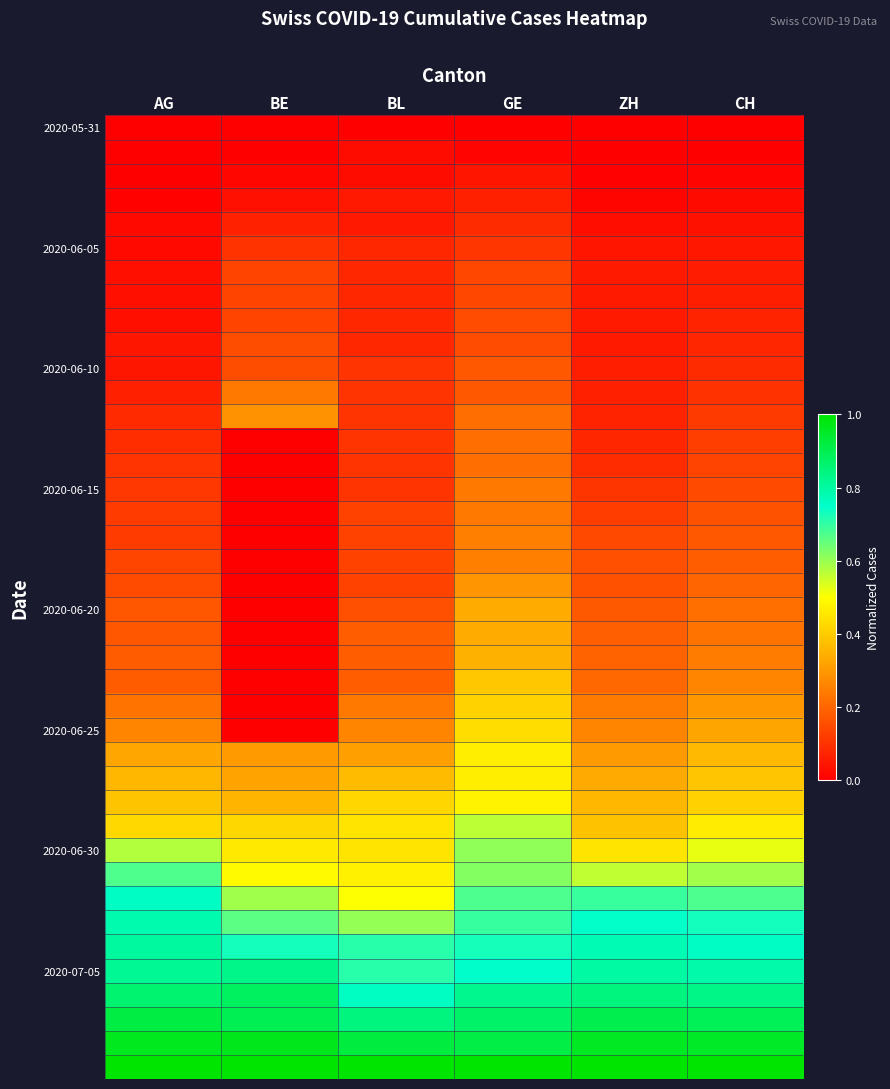

At how many categories does at least one series exceed 0?

6